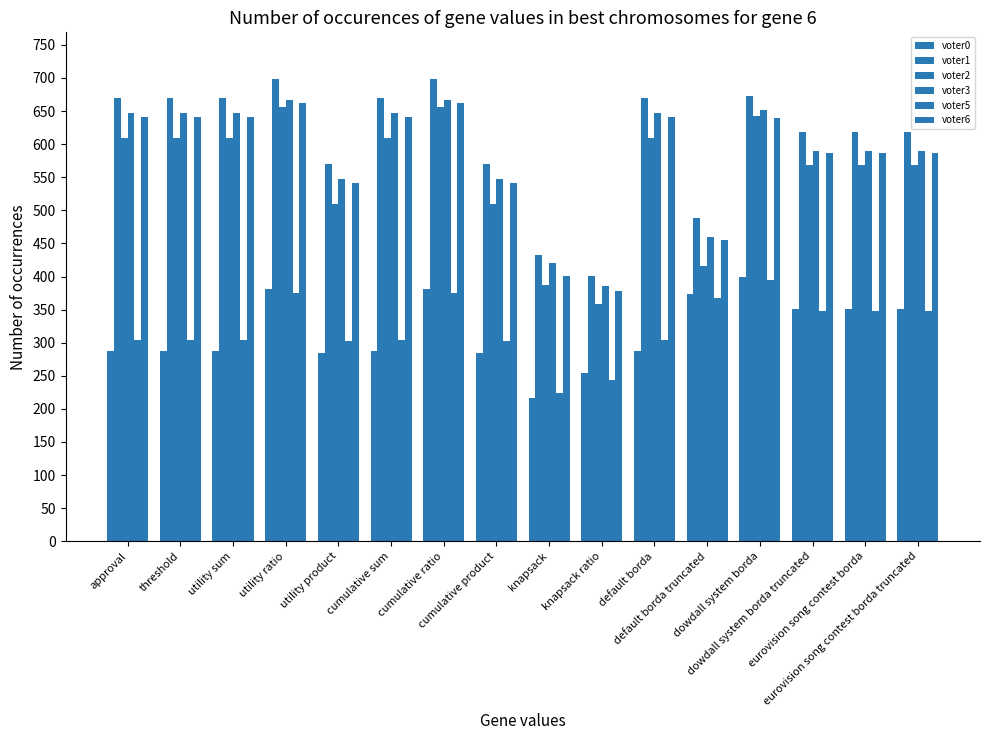

What is the greatest value displayed?

699